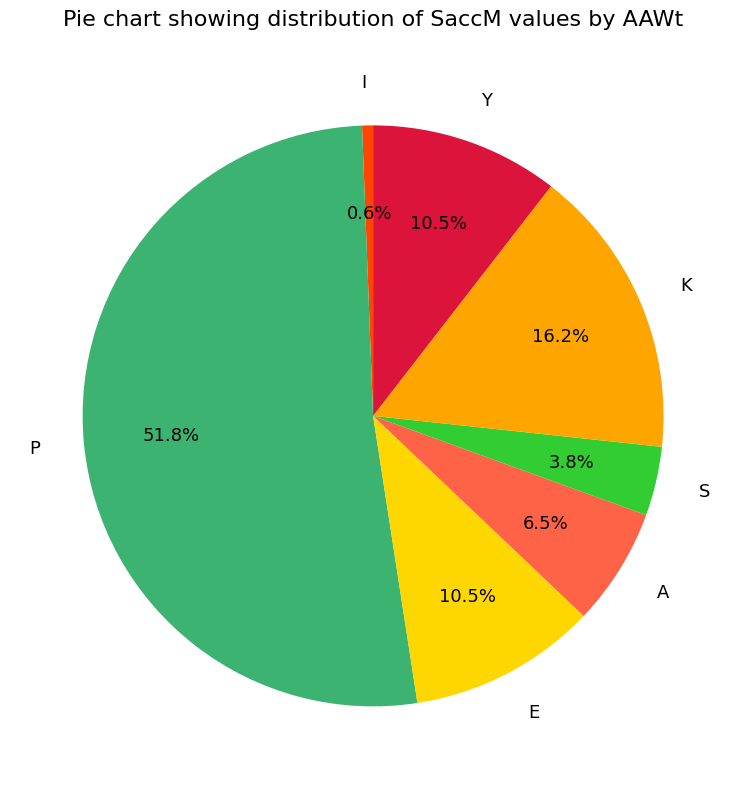

Does K represent more than half of the total?

No